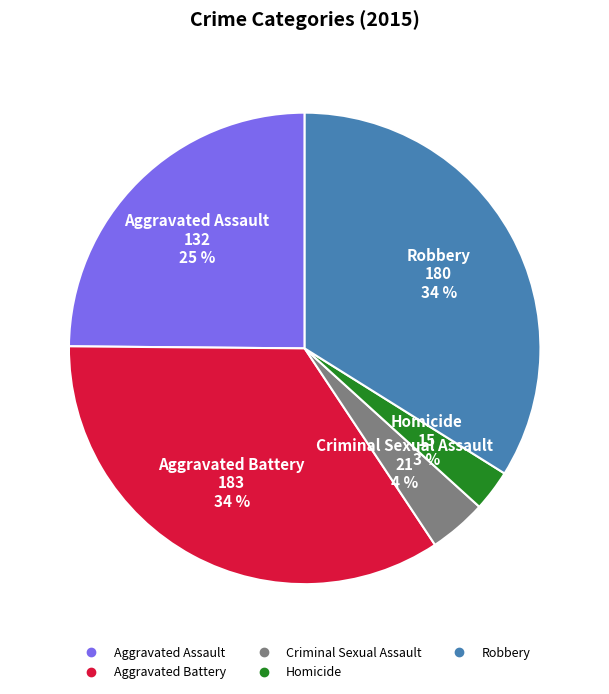

To the nearest percent, what is the average slice percentage?

20%